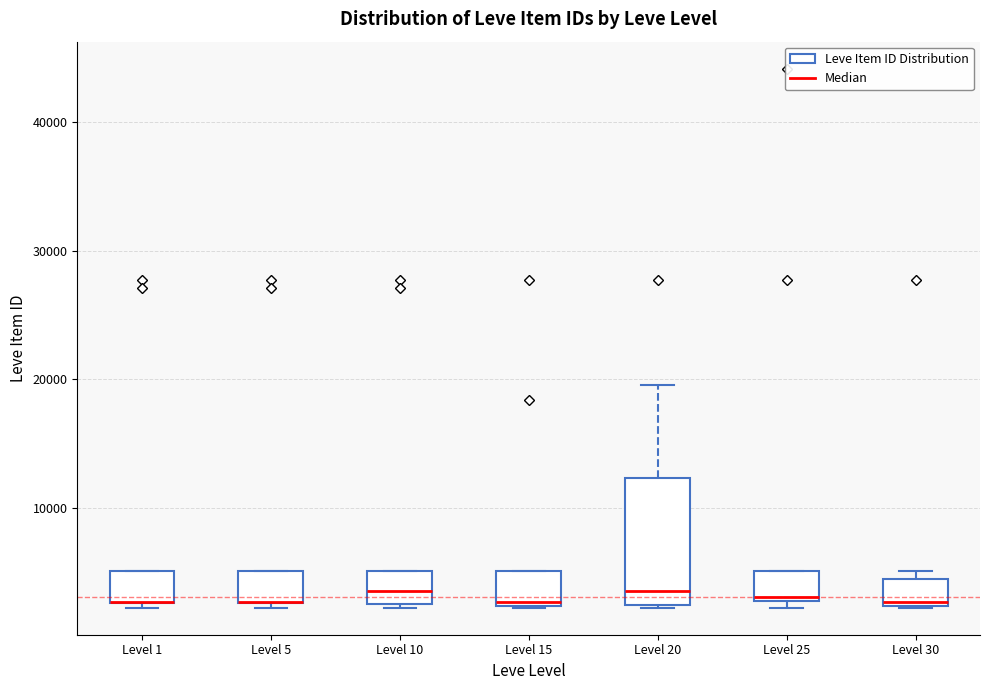

Where is the upper edge of the box for Level 1 on the y-axis? The values are not printed on the chart, so give them approximately, as read against the axis.

5000